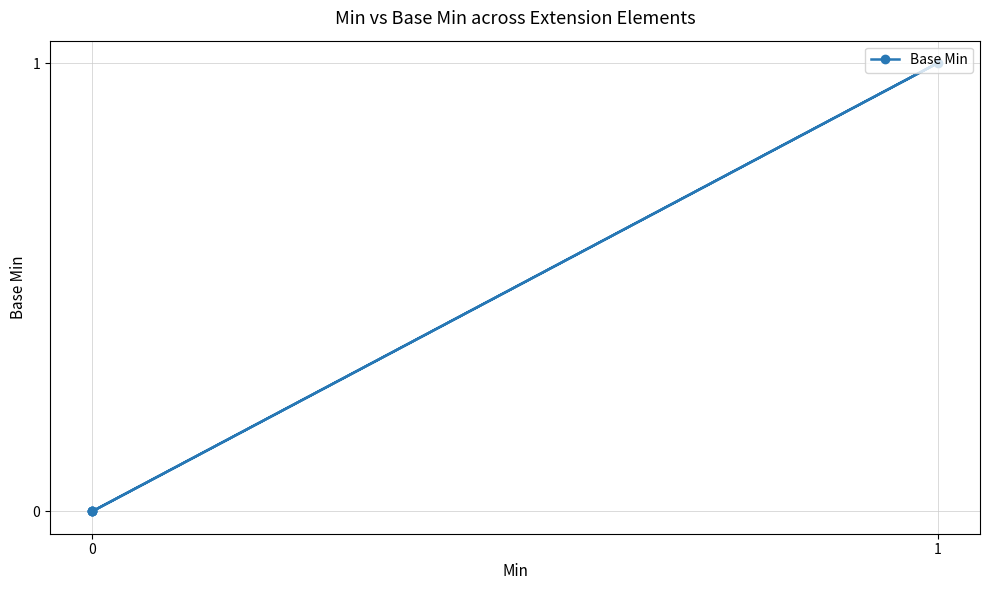

Reading right to left, list all the values displayed in this chart.

0	1	0	0	0